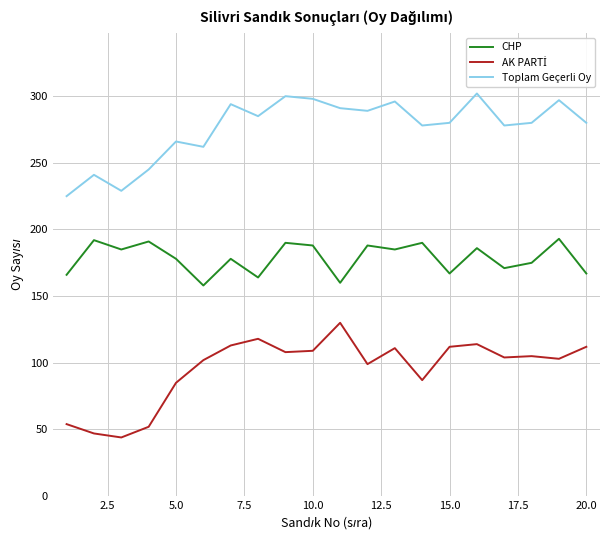

What is the difference between the maximum and minimum values in the CHP series?

35